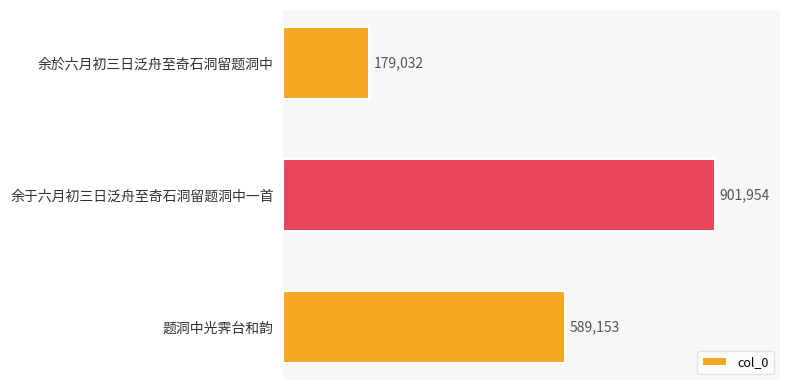

Does the chart contain any negative values?

No